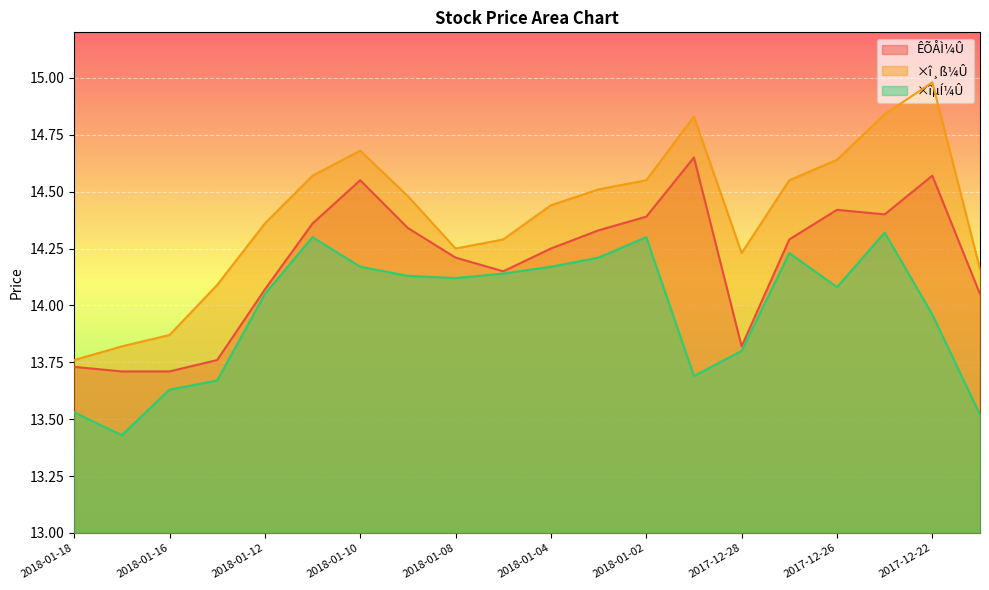

Does the chart display data point markers on the line(s)?

No